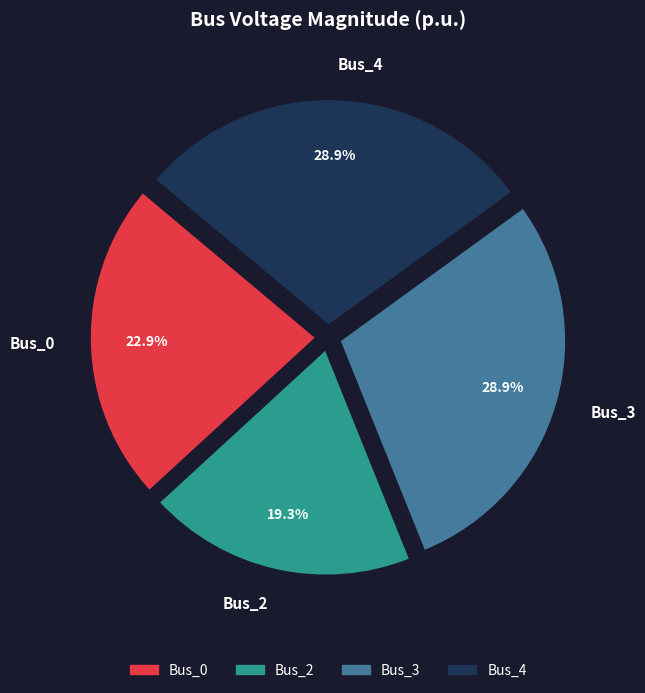

What is the smallest slice in the pie chart?

Bus_2